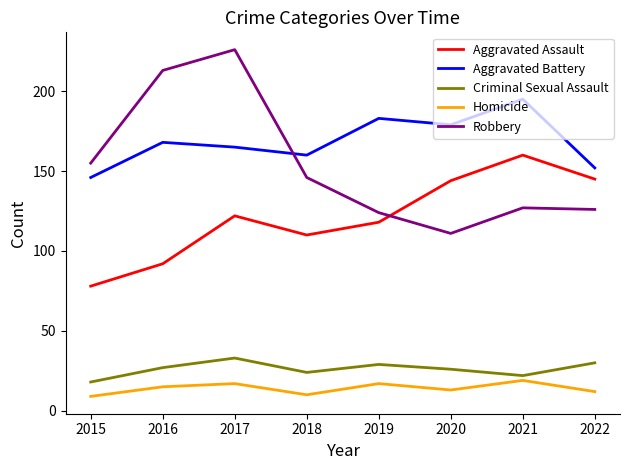

Does the chart have visible grid lines?

No